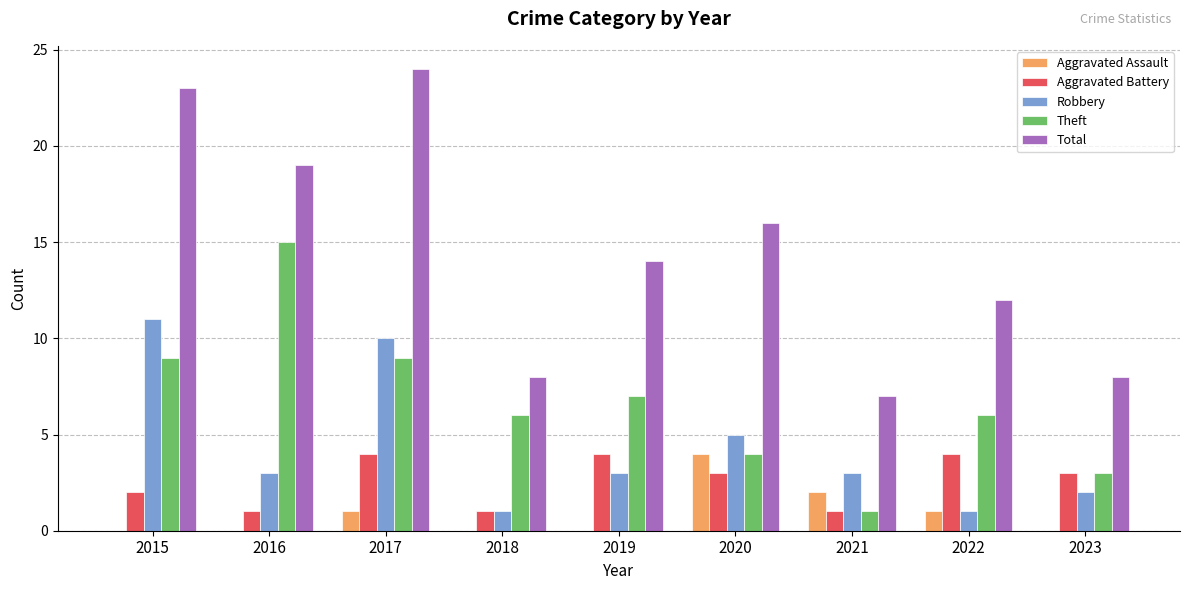

Reading left to right, extract all data points from this chart.

Aggravated Assault: 2015=0	2016=0	2017=1	2018=0	2019=0	2020=4	2021=2	2022=1	2023=0
Aggravated Battery: 2015=2	2016=1	2017=4	2018=1	2019=4	2020=3	2021=1	2022=4	2023=3
Robbery: 2015=11	2016=3	2017=10	2018=1	2019=3	2020=5	2021=3	2022=1	2023=2
Theft: 2015=9	2016=15	2017=9	2018=6	2019=7	2020=4	2021=1	2022=6	2023=3
Total: 2015=23	2016=19	2017=24	2018=8	2019=14	2020=16	2021=7	2022=12	2023=8